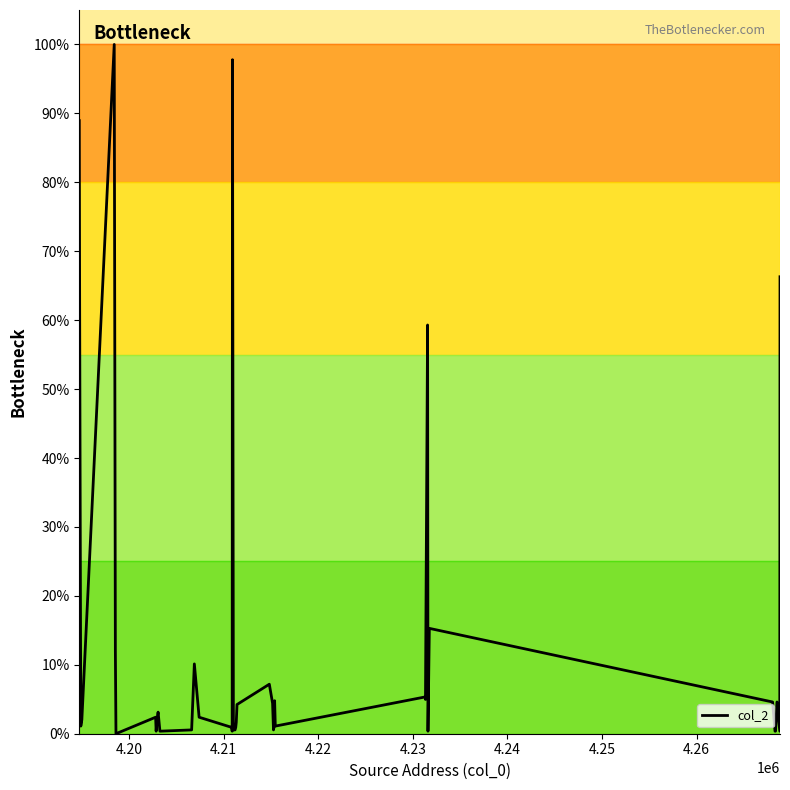

Is this an area chart (filled region under the line)?

No